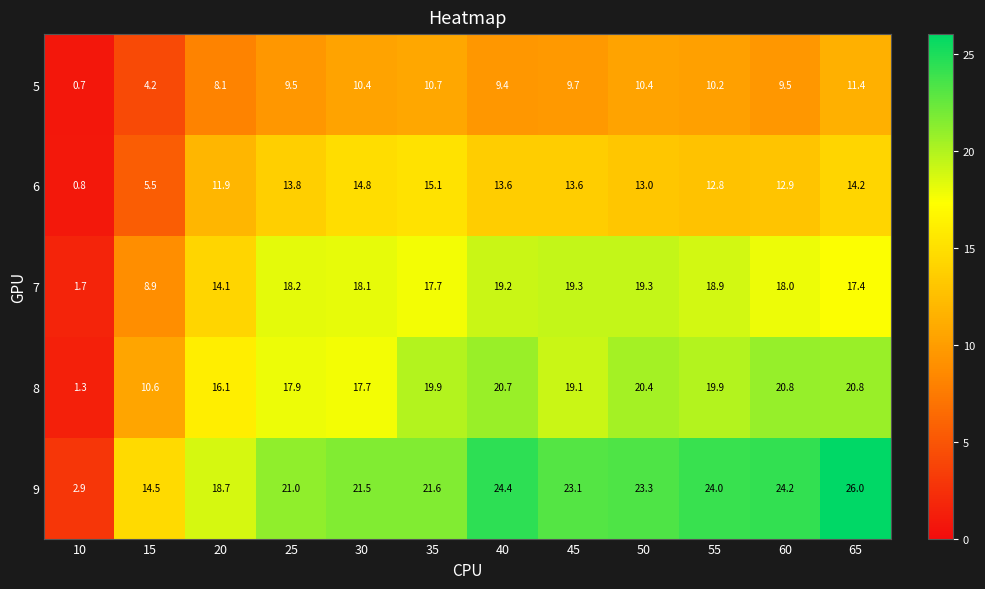

Rank the series by their maximum value, from lowest to highest.

5, 6, 7, 8, 9